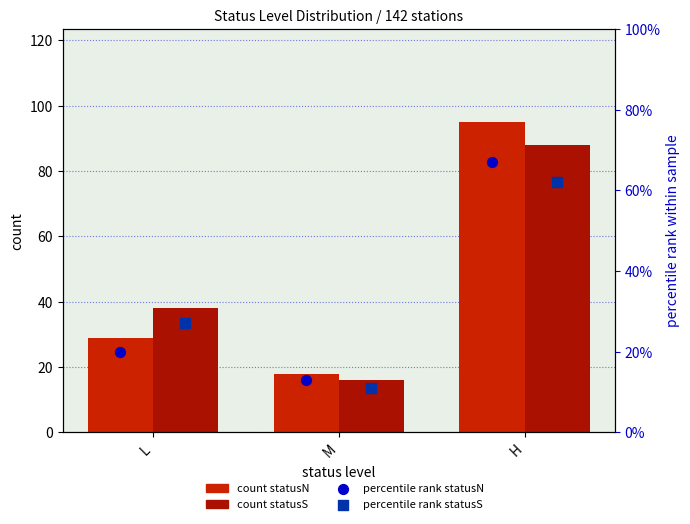

Which series contains the lowest Y value?

percentile rank statusS